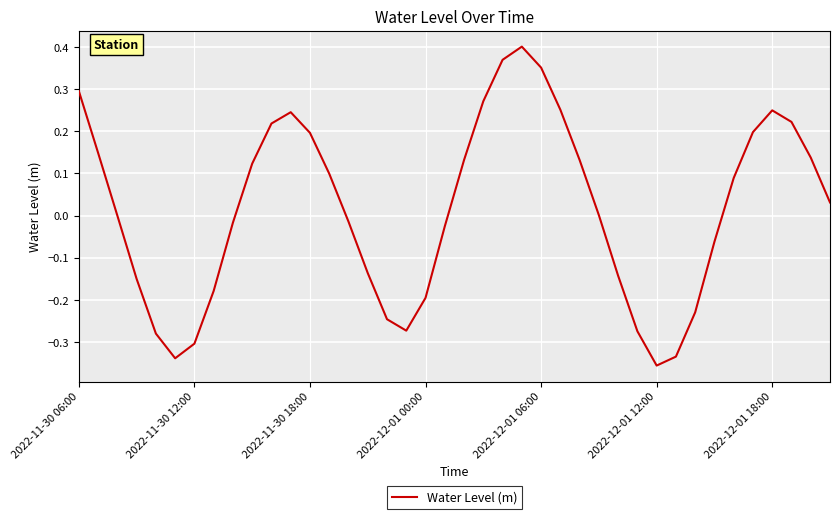

What is the difference between the maximum and minimum values?

0.8